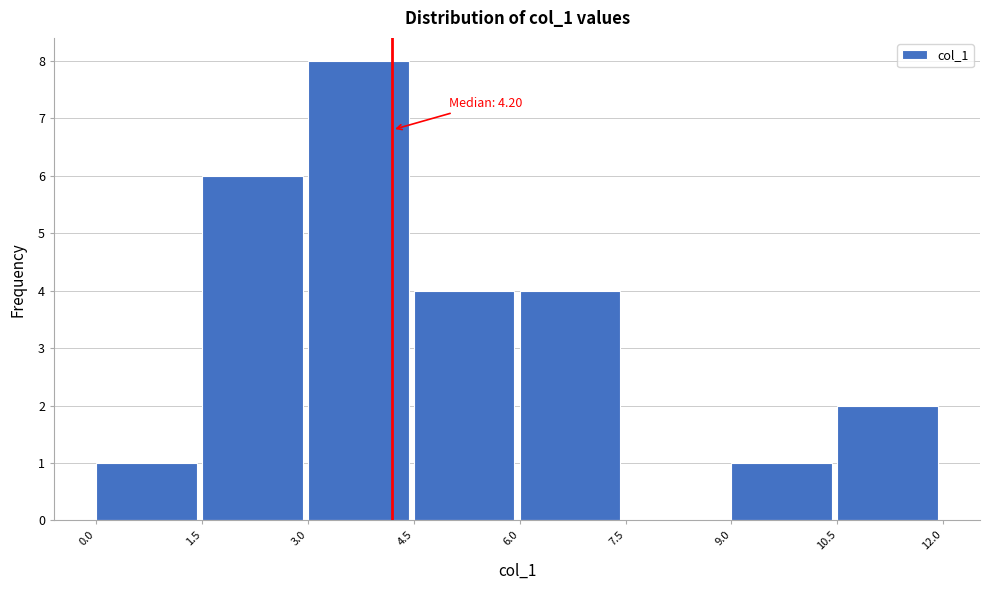

Which range on the x-axis has the tallest bar?

3.0 to 4.5